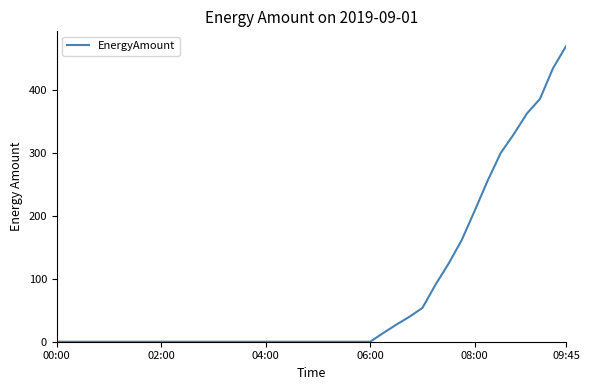

What is the average value?

81.3